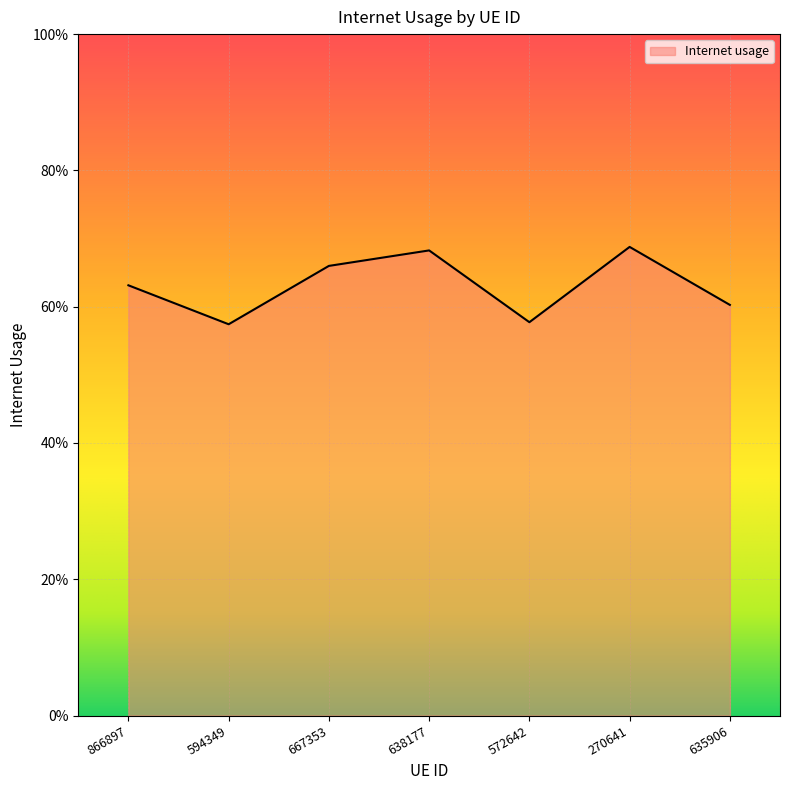

Does the chart display data point markers on the line(s)?

No